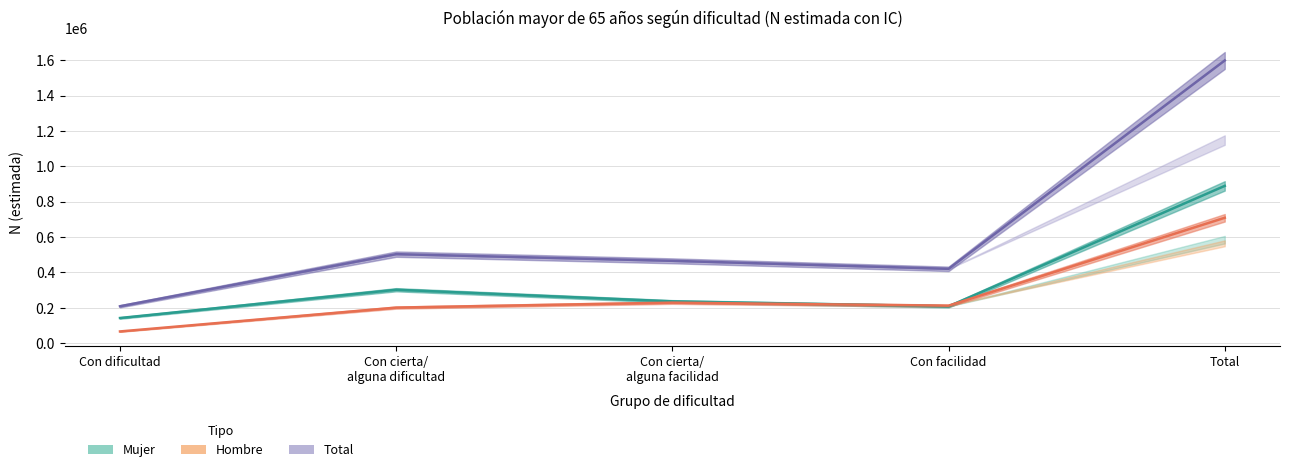

Is the value of Mujer at Con facilidad greater than the value of Hombre at Con cierta/
alguna dificultad?

Yes